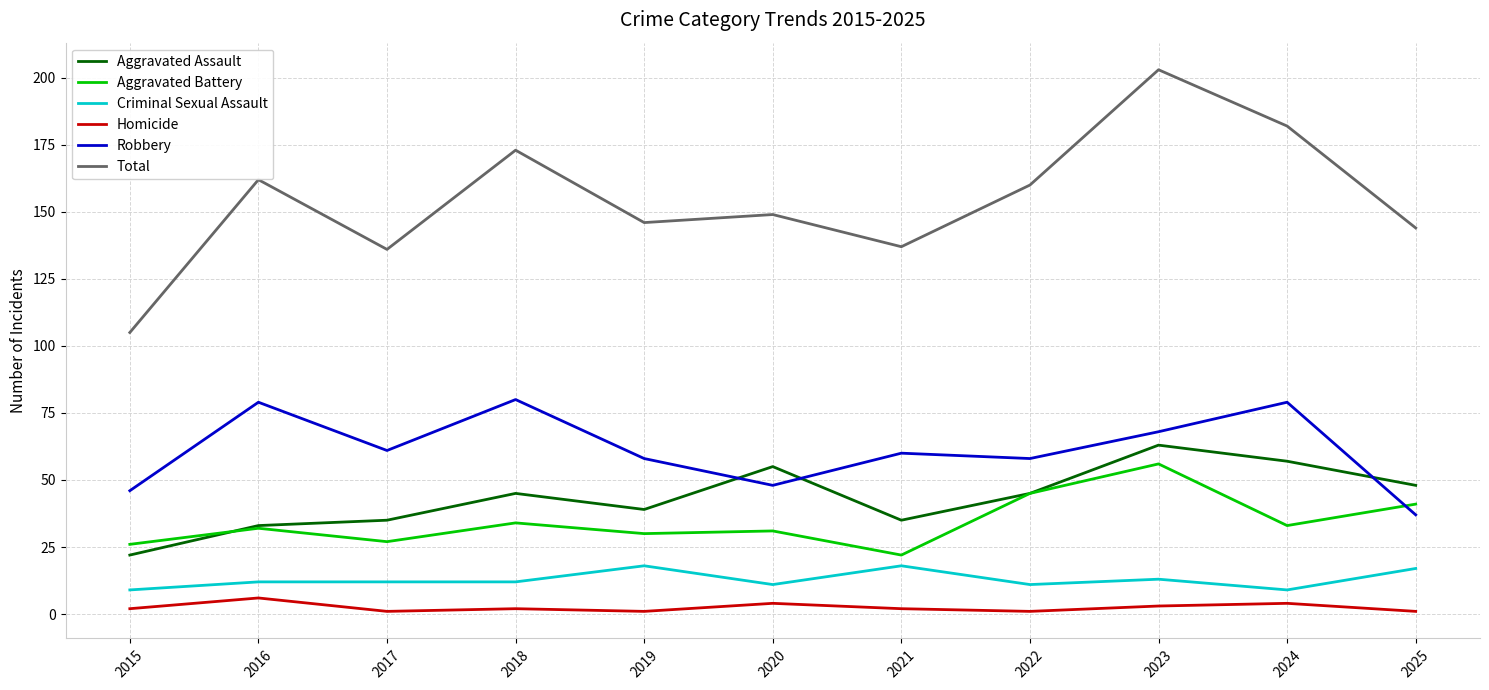

What is the maximum value for Aggravated Assault?

63